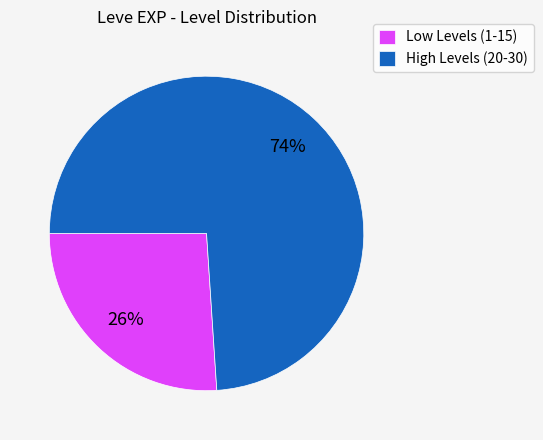

Which slice is the smallest?

Low Levels (1-15)